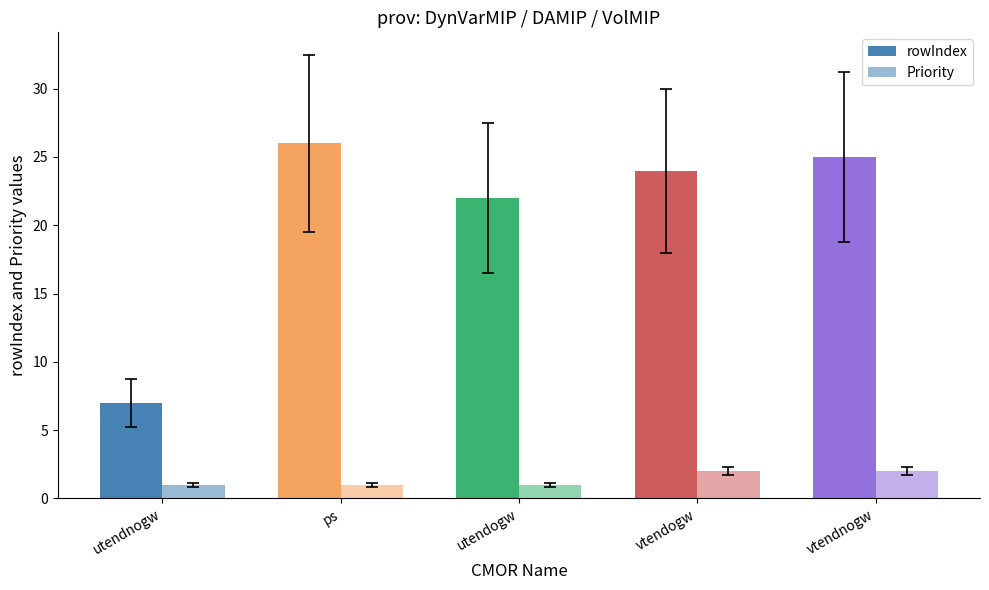

Reading left to right, what are all the values shown in this chart?

rowIndex: 7	26	22	24	25
Priority: 1	1	1	2	2